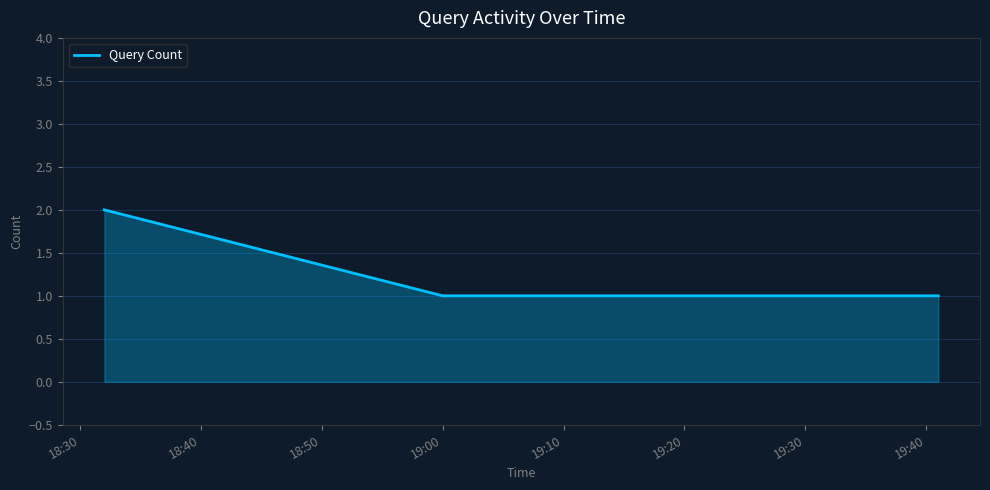

True or false: there are more than 1 points higher than both neighbors.

False